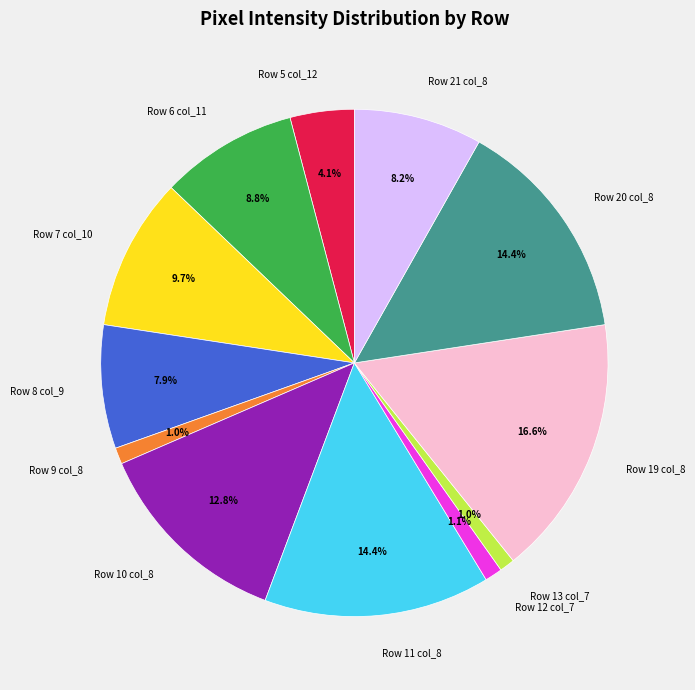

Do Row 11 col_8 and Row 19 col_8 together represent more than half of the pie?

No